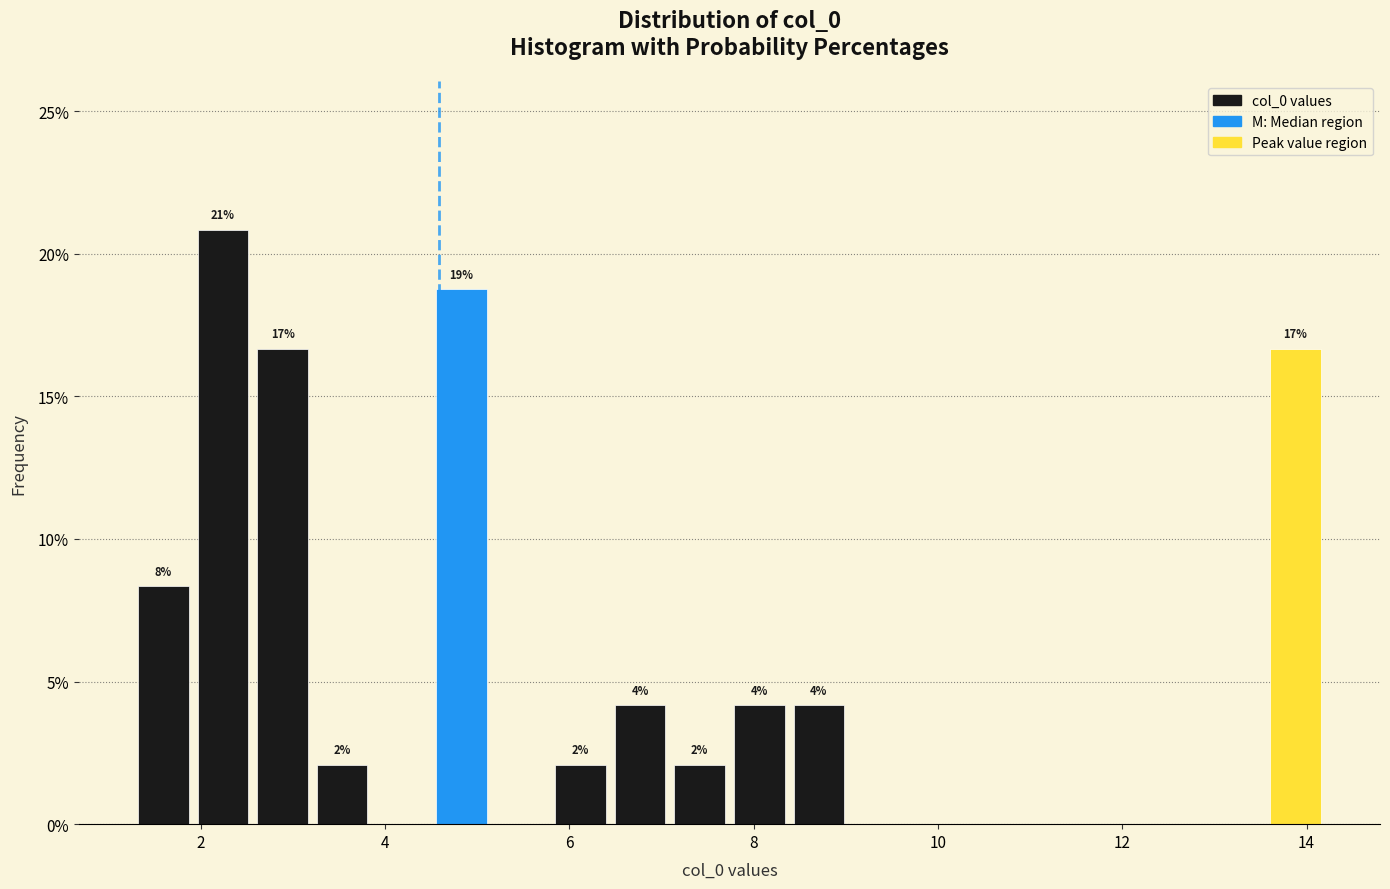

Read against the x-axis, roughly where is the centre of the tallest bar?

2.2